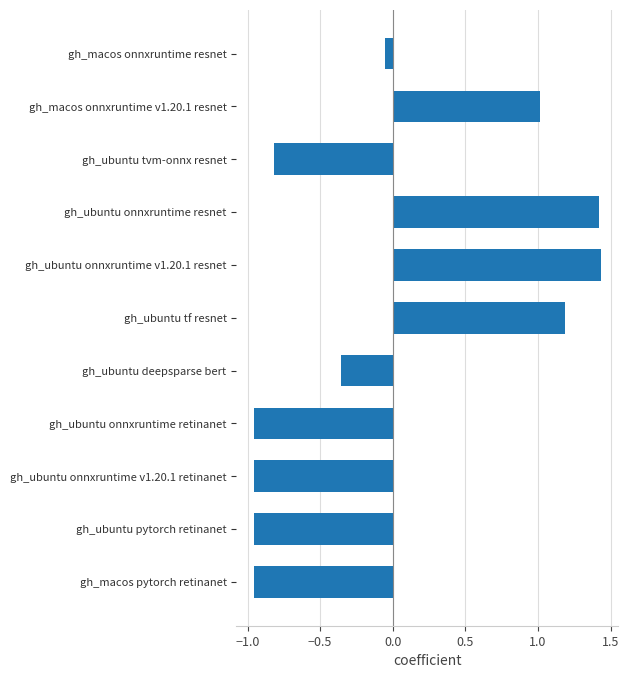

Is it true that the value at gh_ubuntu tvm-onnx resnet is -0.8?

True